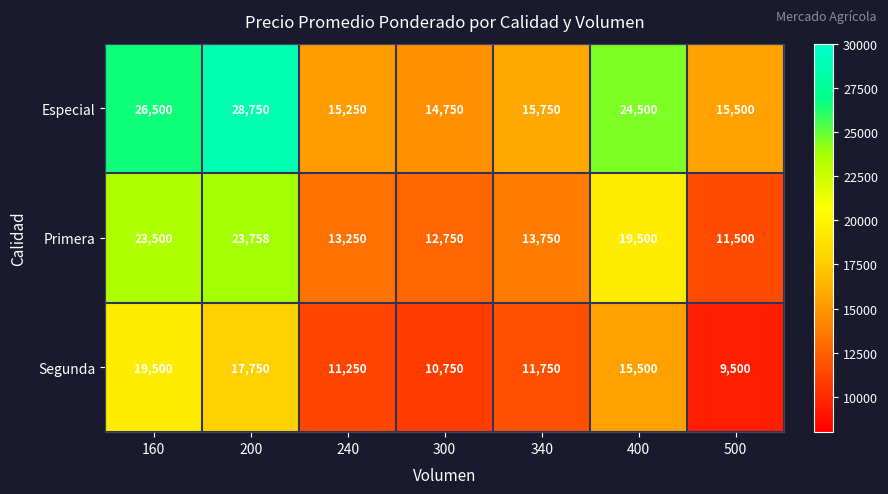

At 500, list the series in order from smallest to largest.

Segunda, Primera, Especial